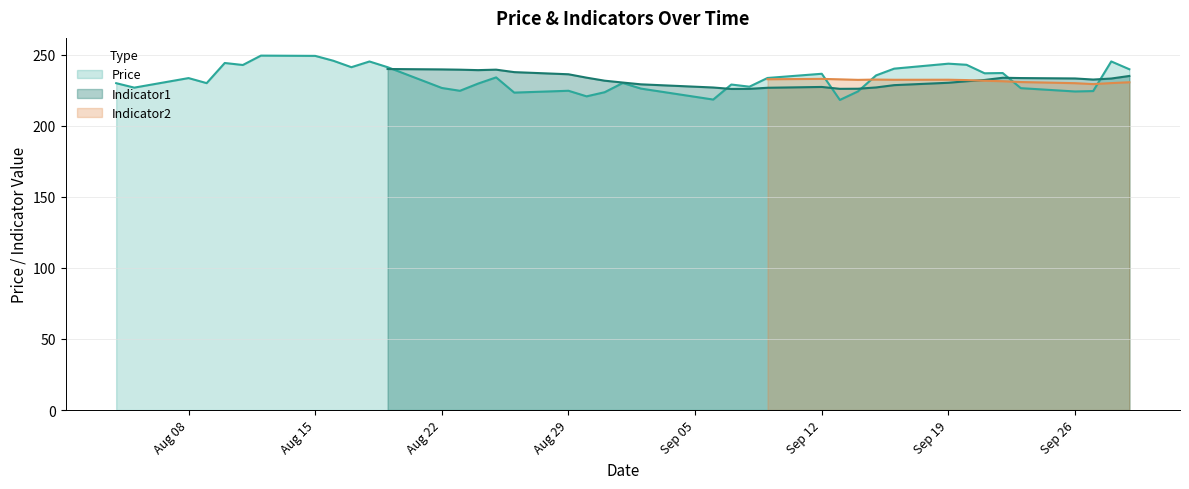

What is the average value?

233.1